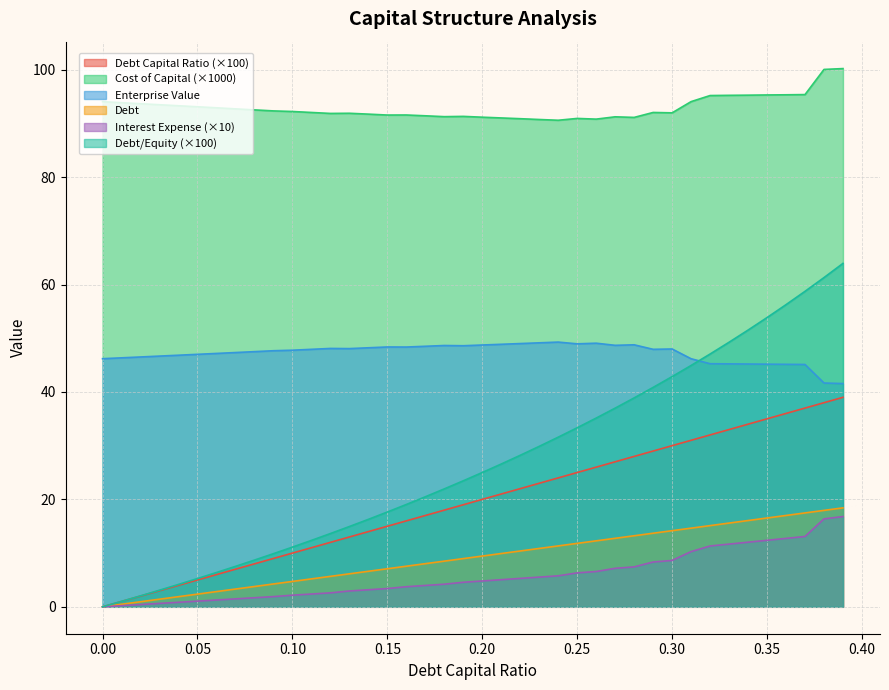

List the series in order of their peak value, highest first.

Cost of Capital (×1000), Debt/Equity (×100), Enterprise Value, Debt Capital Ratio (×100), Debt, Interest Expense (×10)